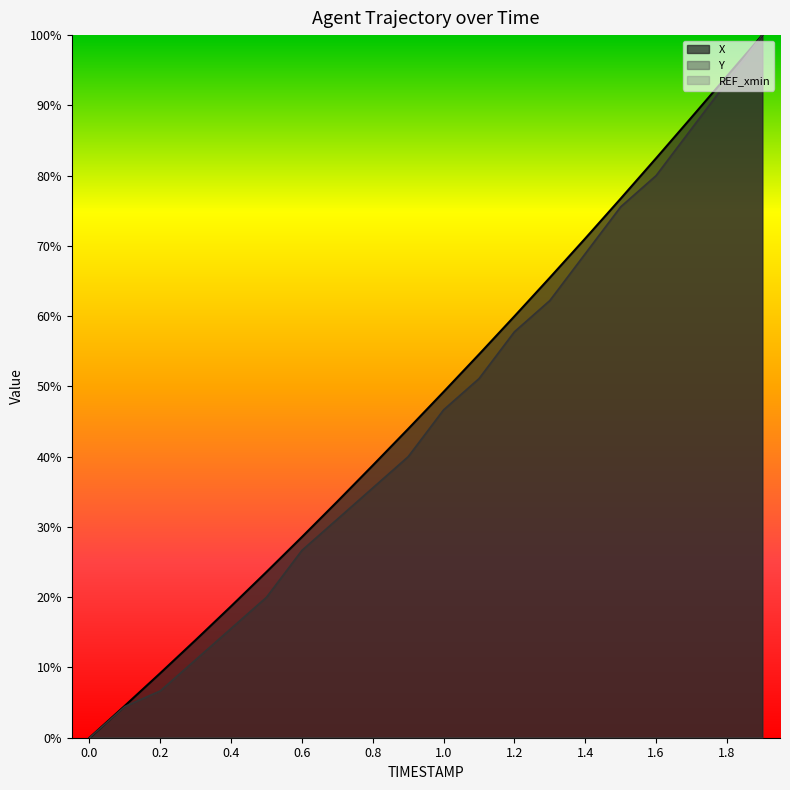

What position from the right is 1.2?

8